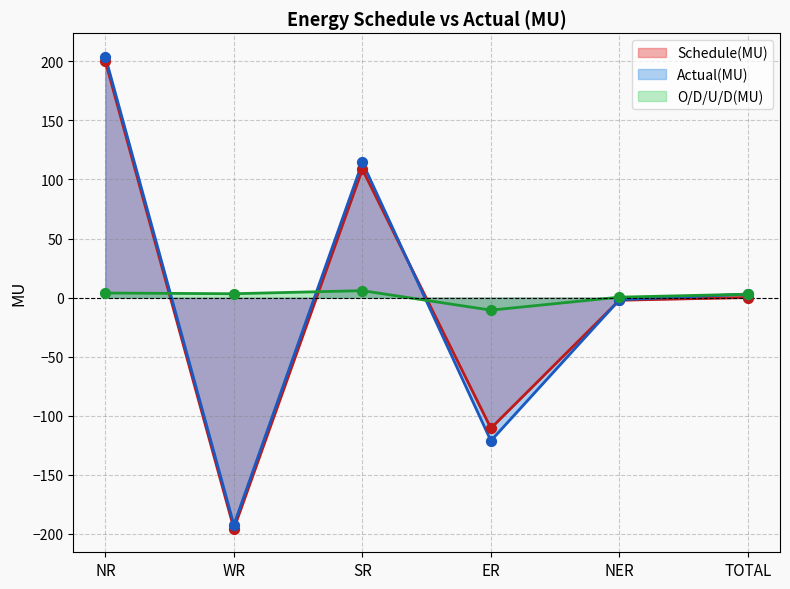

Which series has the largest total across all categories?

Actual(MU)